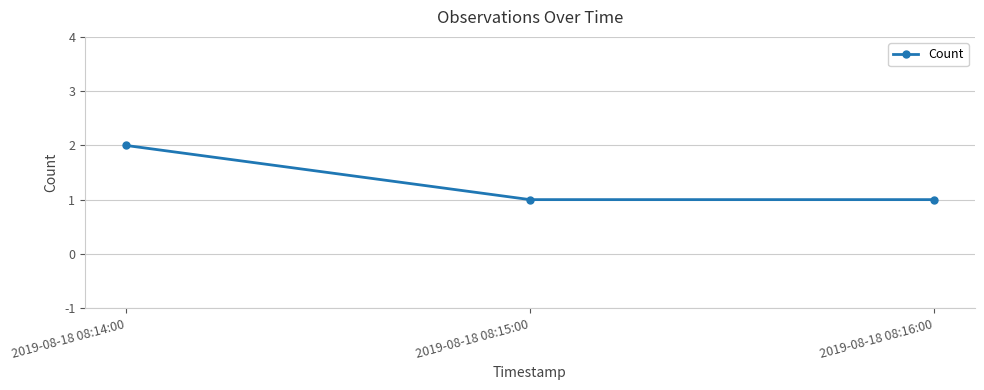

What value does the data have at 2019-08-18 08:16:00?

1